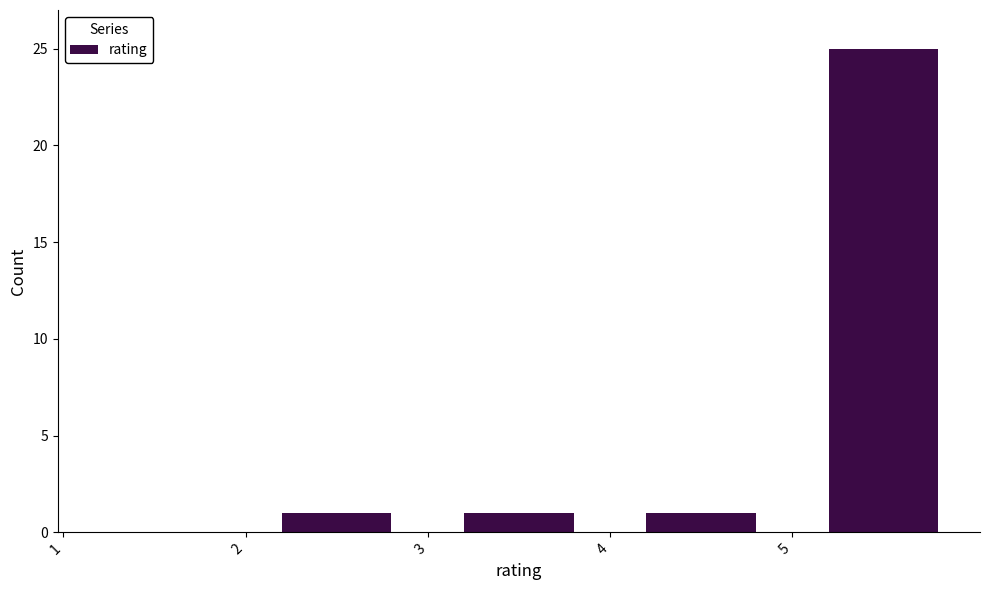

Which range on the x-axis has the tallest bar?

5 to 6